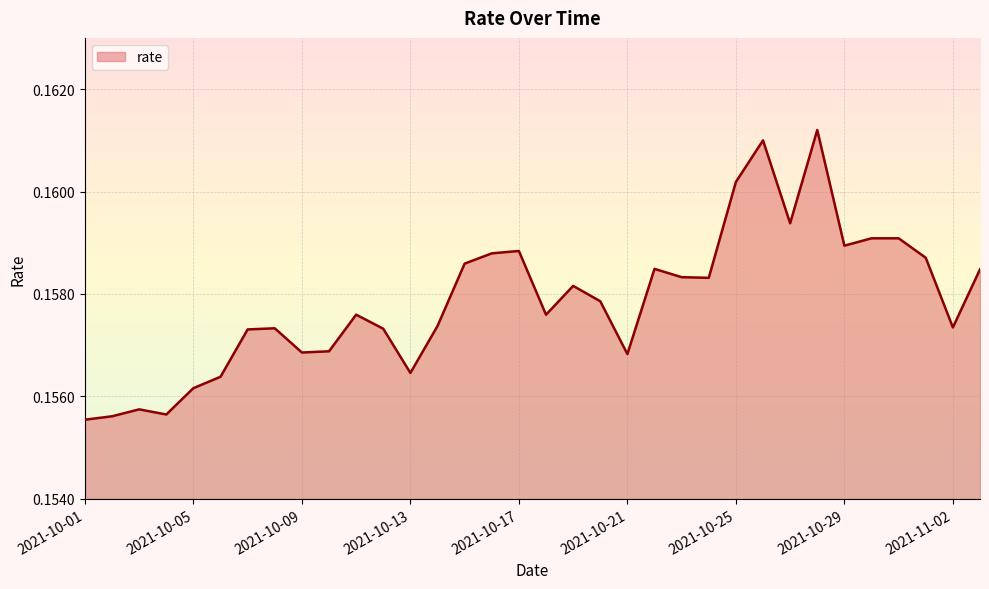

Does the chart have visible grid lines?

Yes